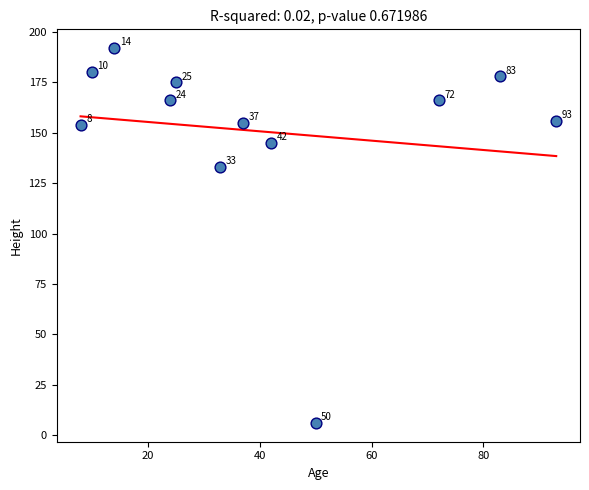

What Y value in the scatter plot is closest to 99?

133